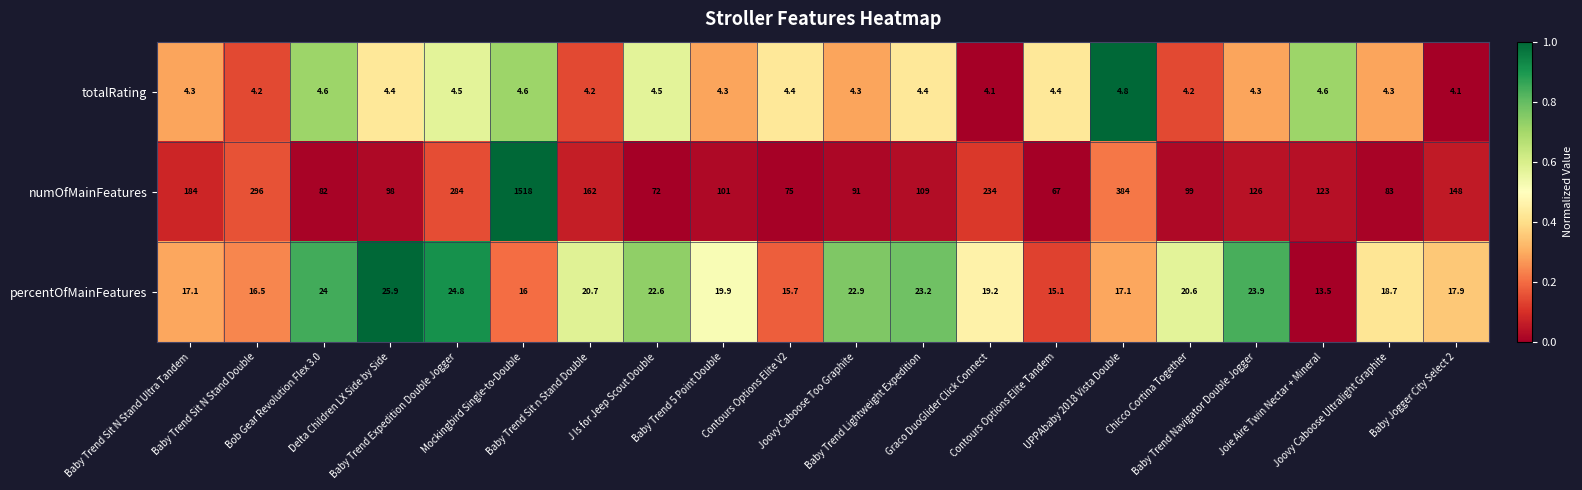

What is the difference between the maximum and second lowest values in the totalRating series?

0.7